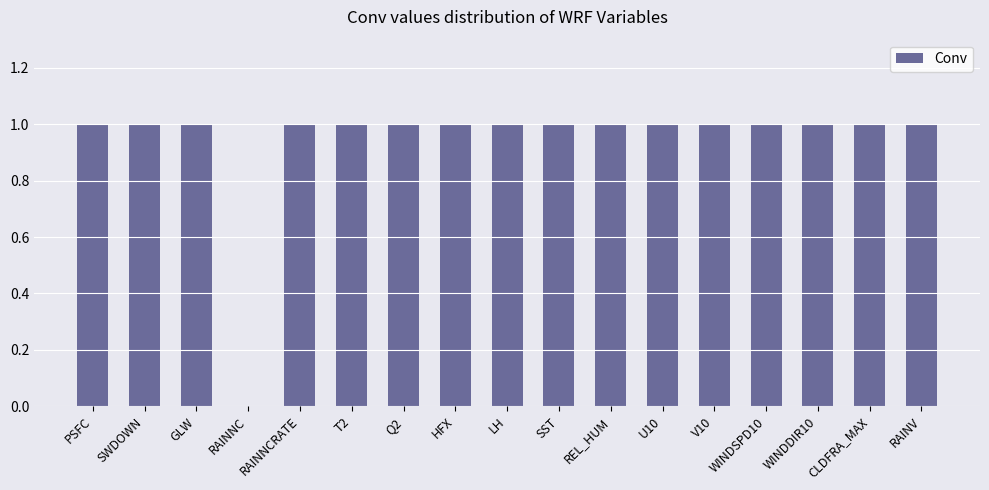

What is the sum of all values?

16.0